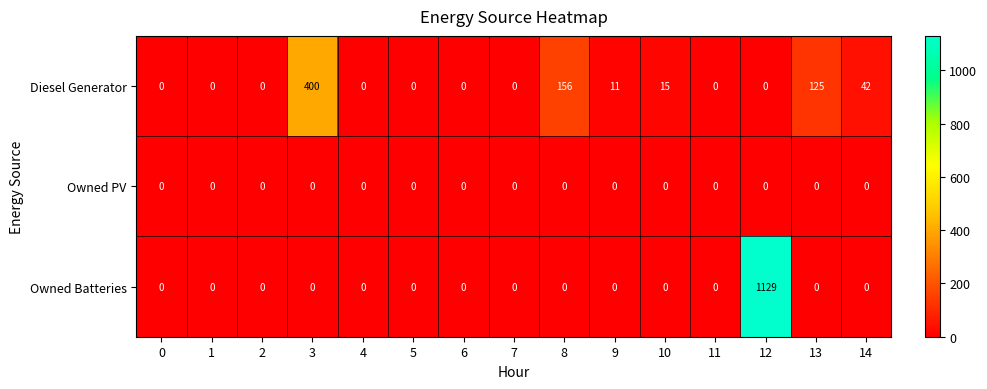

Count the number of data series in this chart.

3